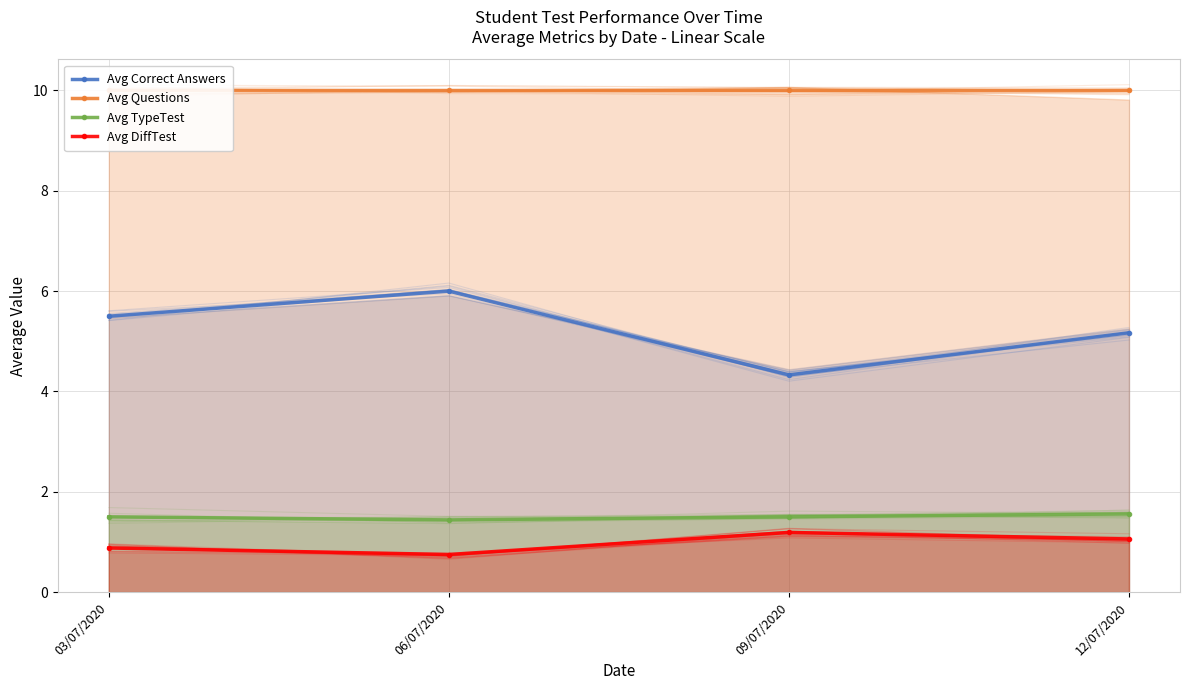

What is the label of the 1st point from the right?

12/07/2020